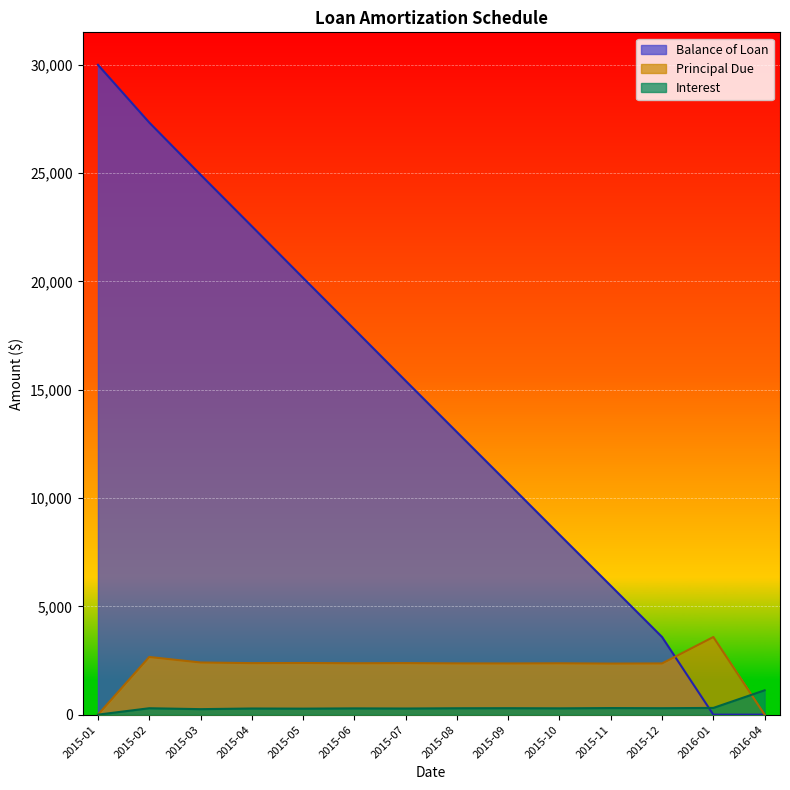

What is the spread (max minus min) of values at 2015-08?

12747.7